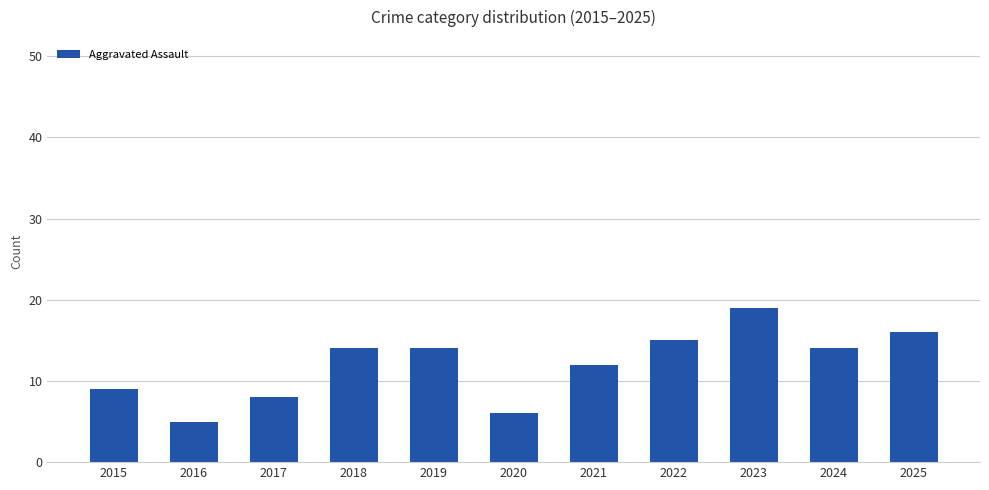

What is the change in value from 2016 to 2024?

+9